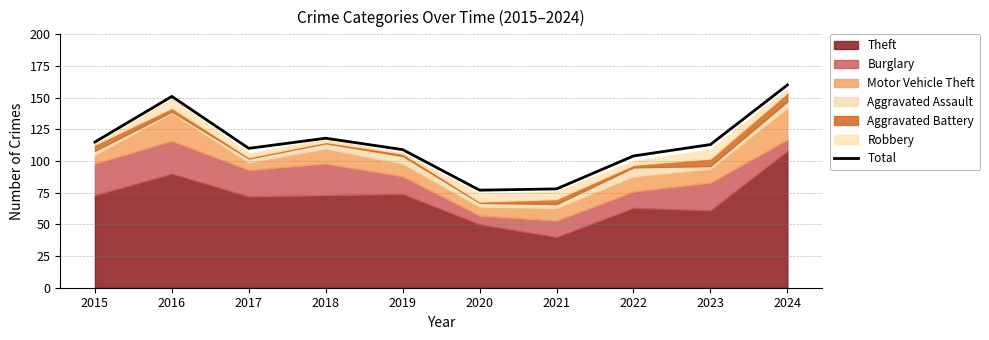

How many interior local valleys (lower than both neighbors) does the data have?

2